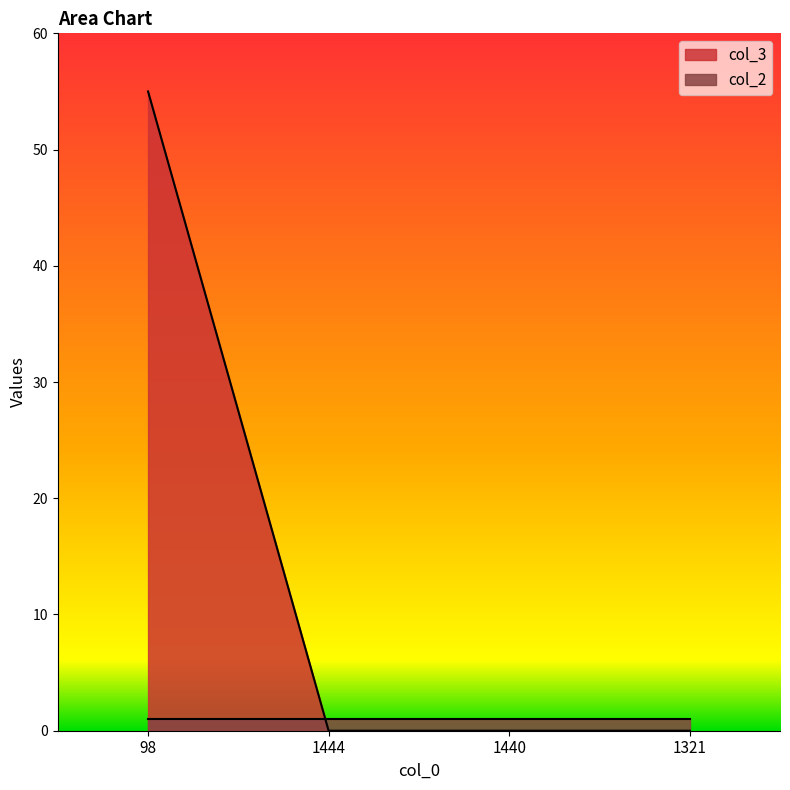

Count the number of categories in the chart.

4